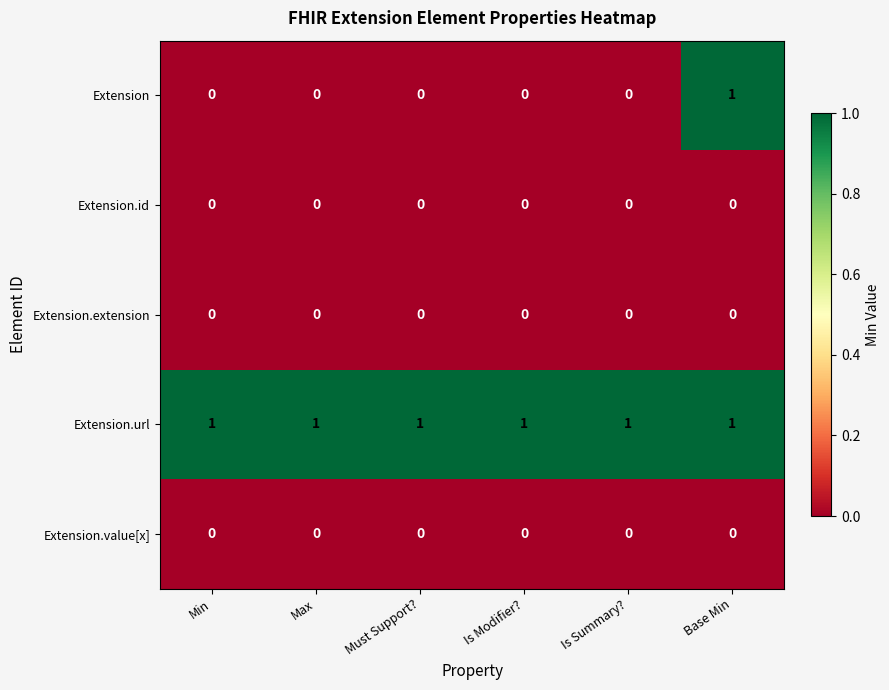

What is the difference between the highest and lowest values at Is Summary??

1